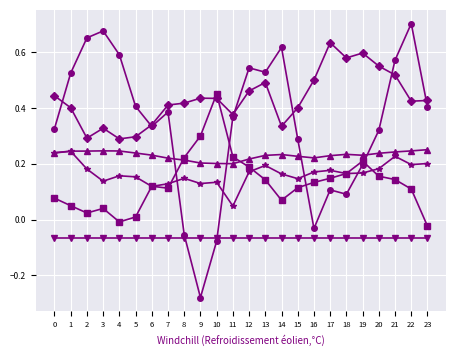

Which label corresponds to the largest value in the chart?

22